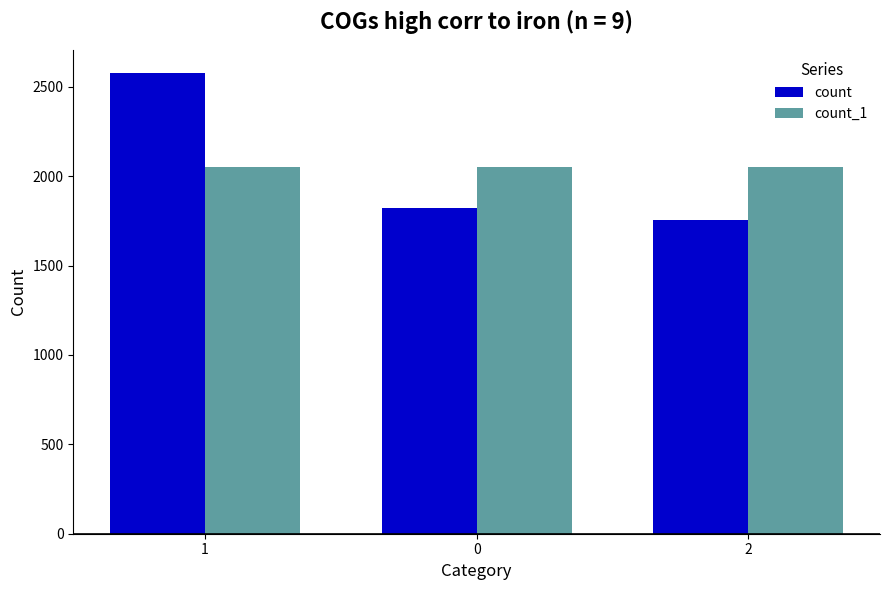

Rank the series by their maximum value, from lowest to highest.

count_1, count